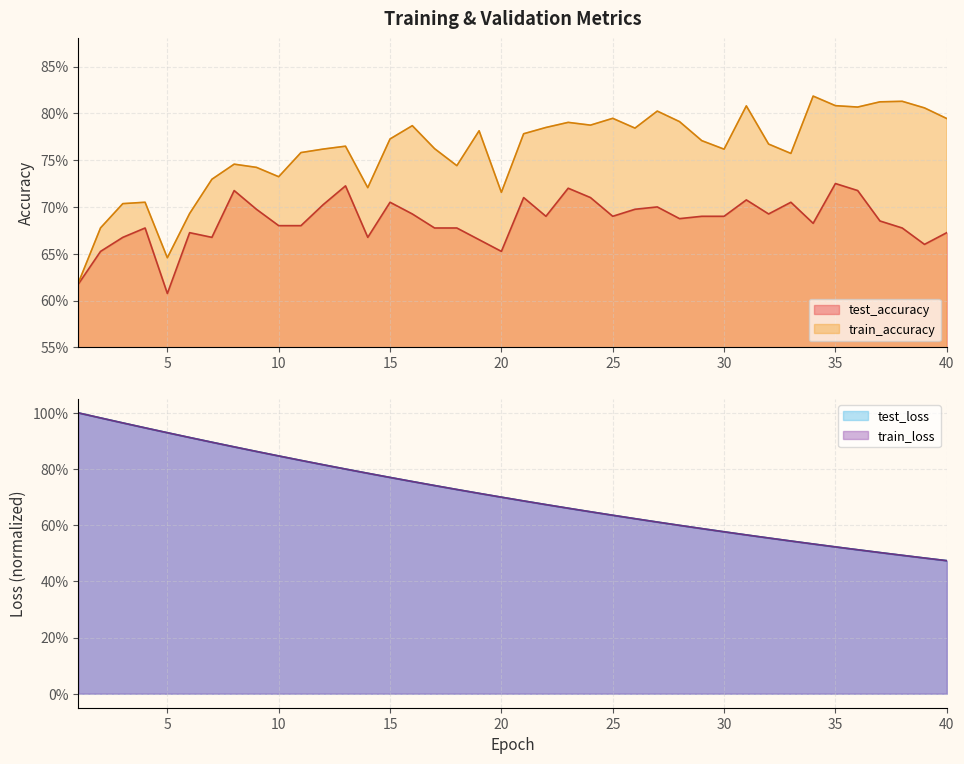

The value of train_loss at 29 is 0.3. True or false?

False